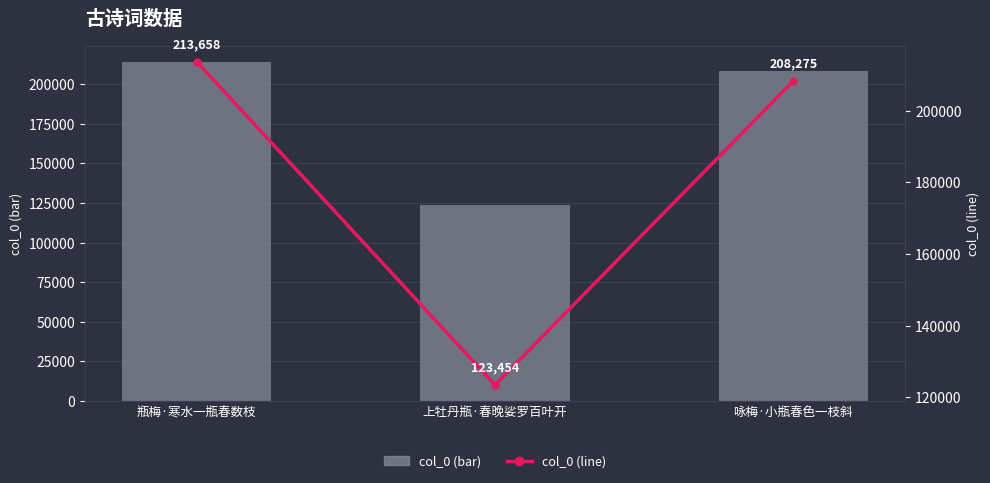

At 瓶梅·寒水一瓶春数枝, list the series in order from smallest to largest.

col_0, col_0 (line)